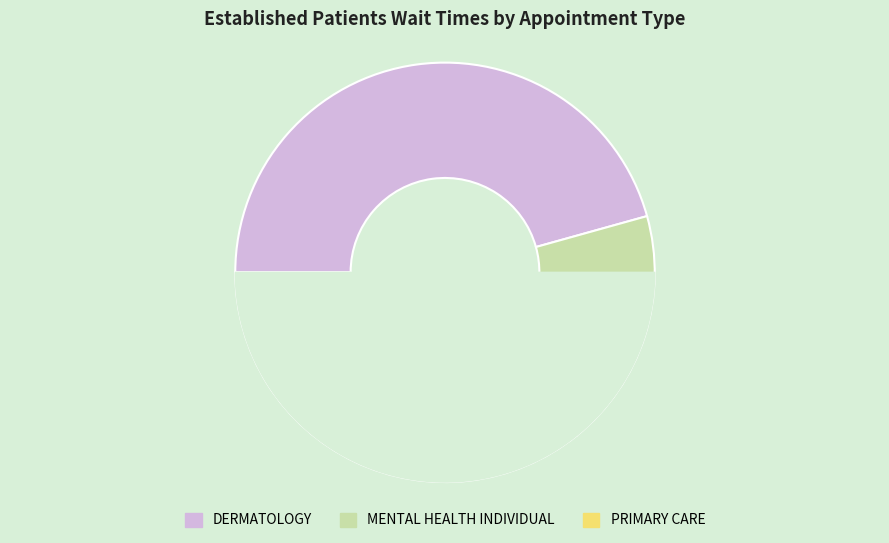

Does MENTAL HEALTH INDIVIDUAL account for over 50% of the chart?

No